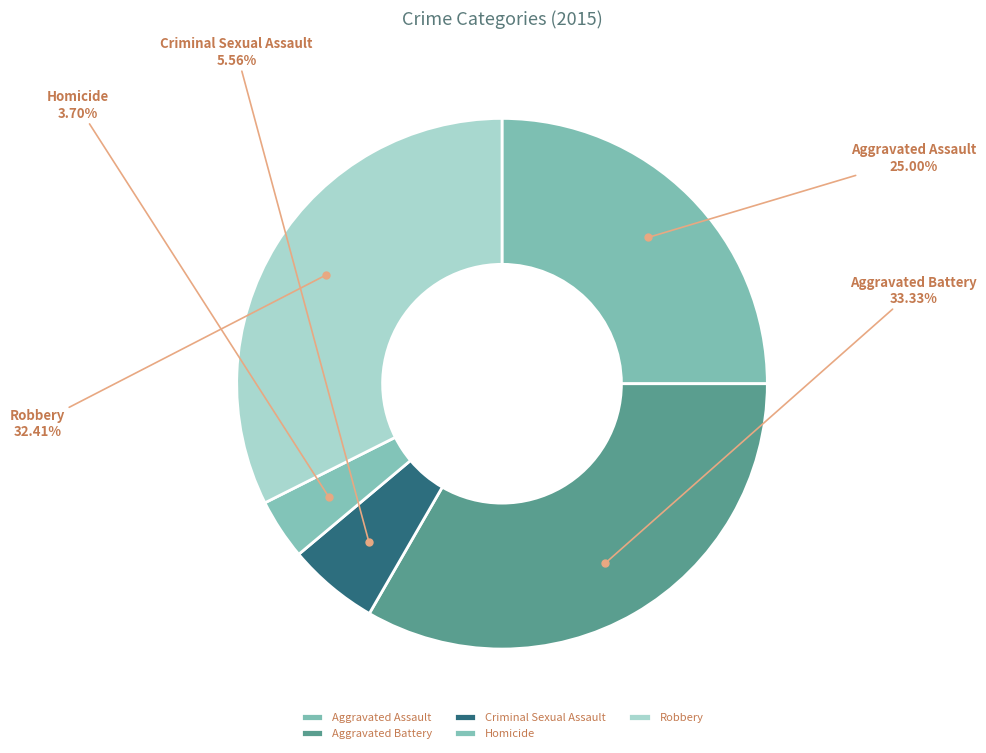

What is the smallest slice in the pie chart?

Homicide